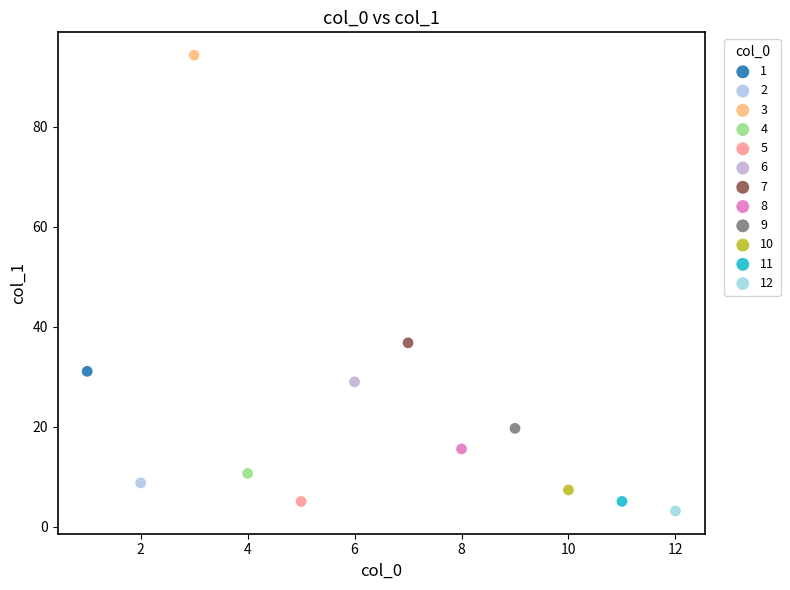

What are all the series names shown in the legend?

1, 2, 3, 4, 5, 6, 7, 8, 9, 10, 11, 12